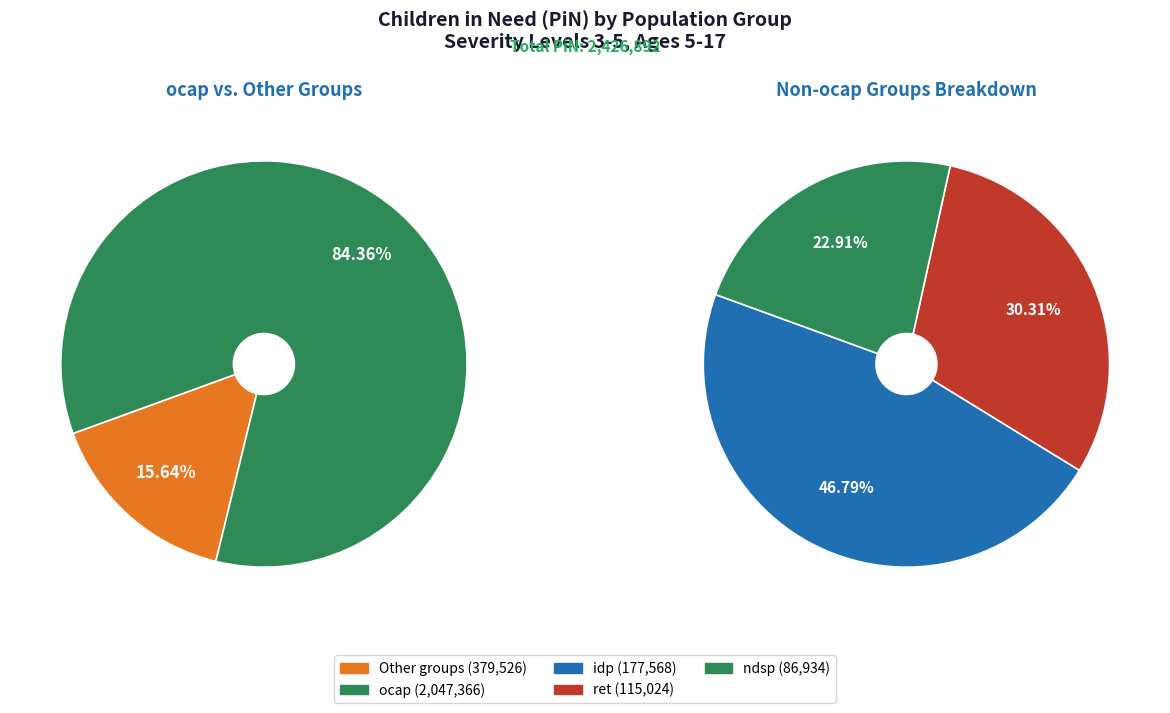

Is there any slice that represents more than half of the pie?

Yes